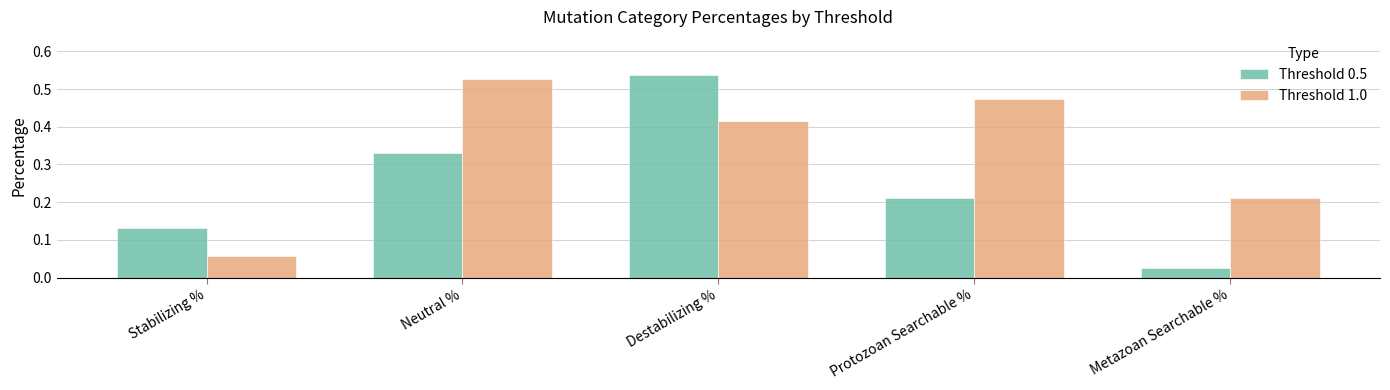

Which series has the widest spread of values?

Threshold 0.5